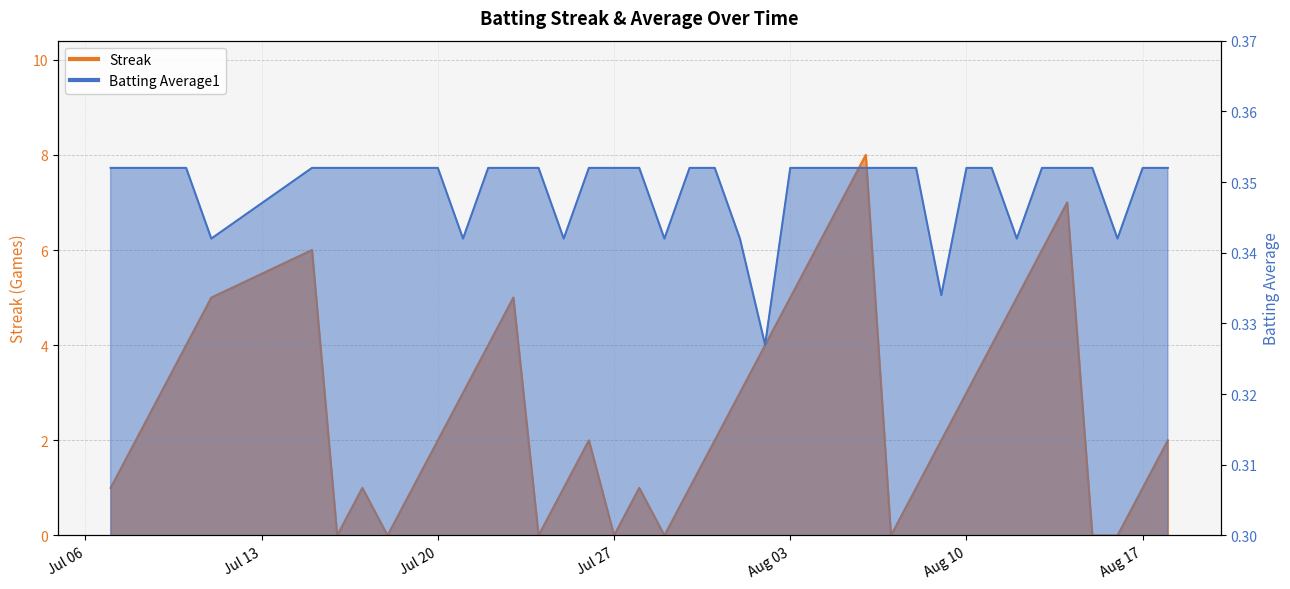

What is the difference between the highest and lowest values at 2010-08-04?

5.6